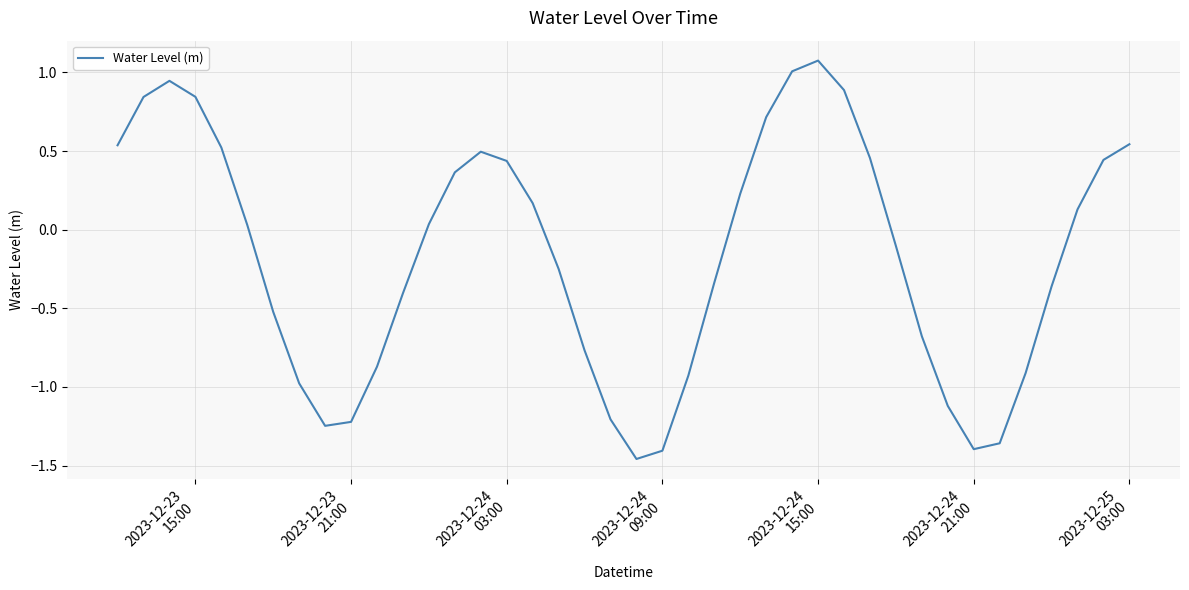

What is the difference between the maximum and minimum values?

2.5